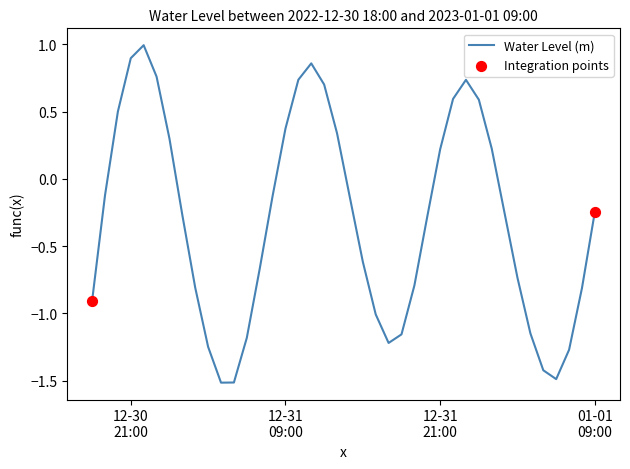

What is the minimum value shown in the chart?

-1.5